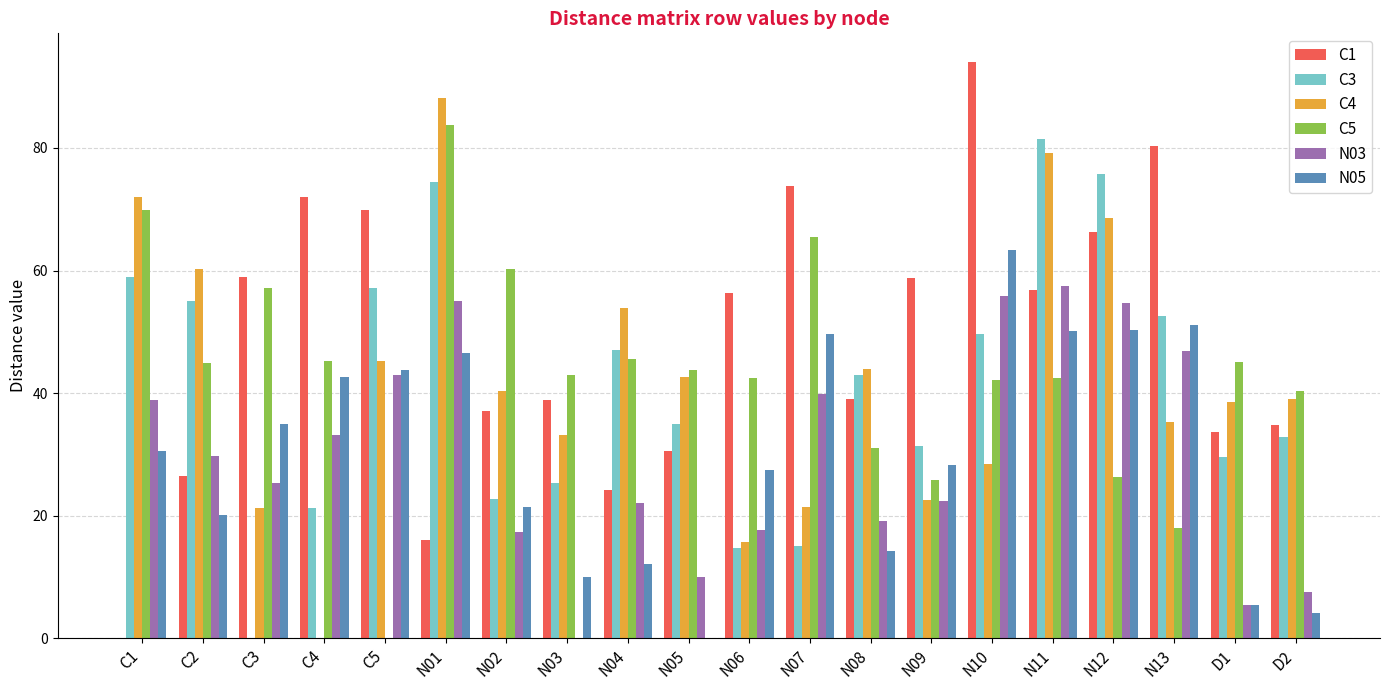

How many groups of bars are there?

20